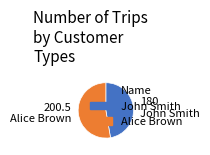

Which slice is the smallest?

John Smith